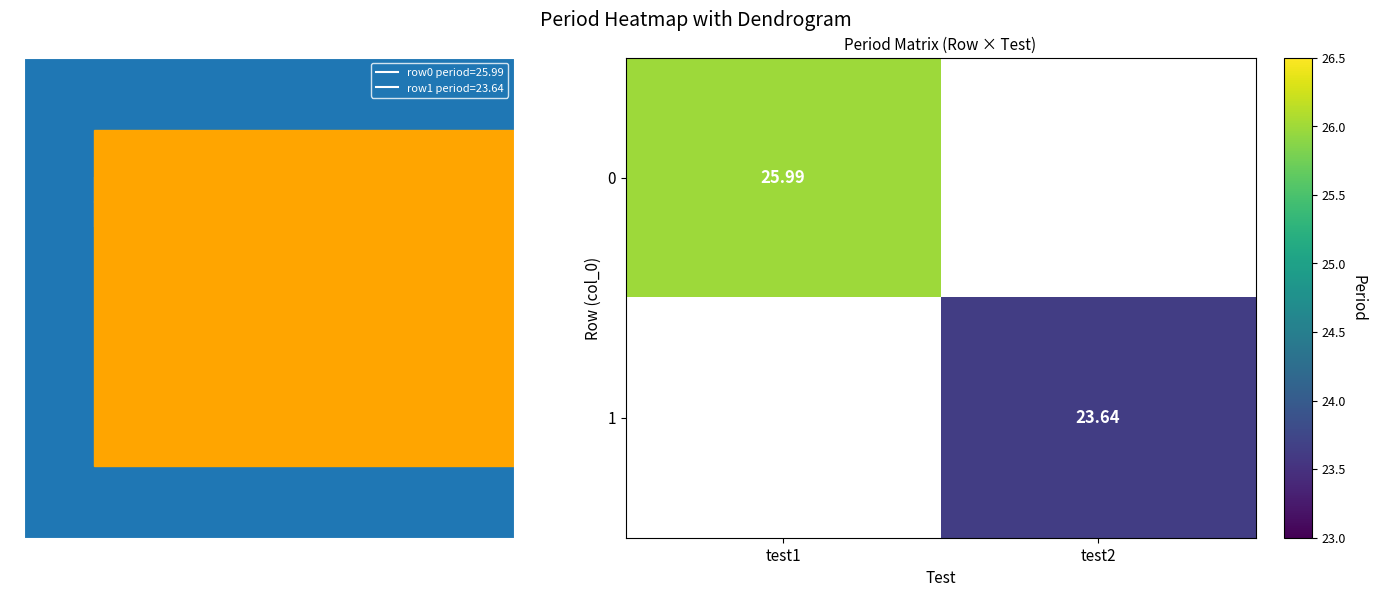

Is the value of 0 at test1 greater than the value of 1 at test2?

Yes